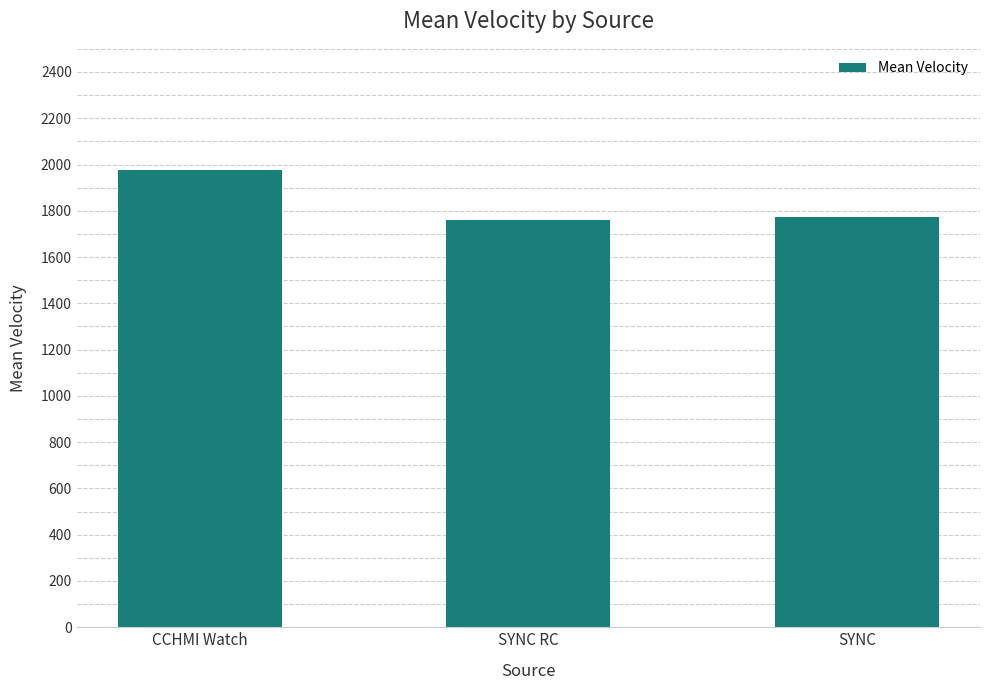

What is the label of the 3rd bar from the left?

SYNC